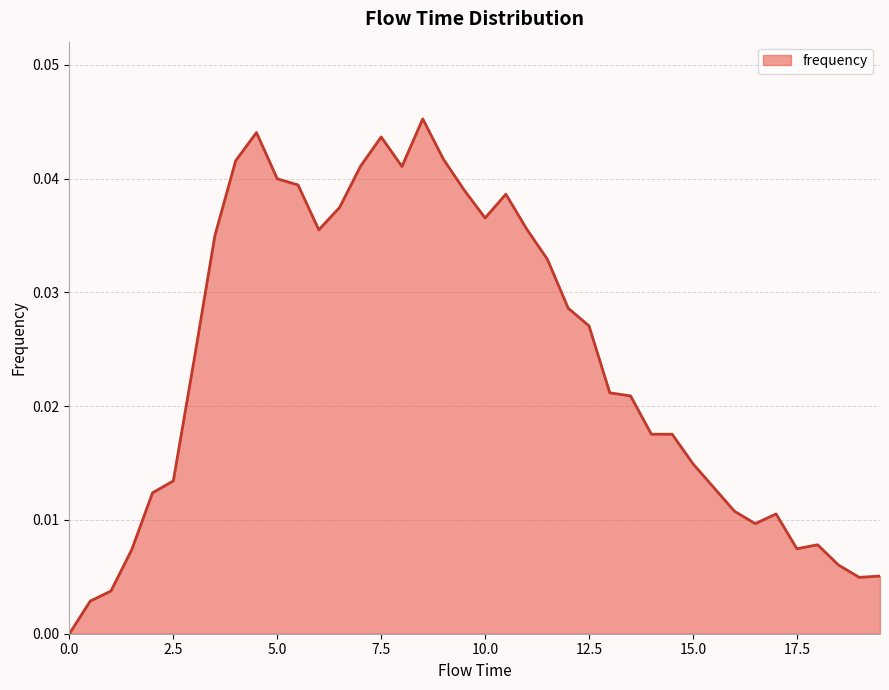

How many lines are shown in the chart?

1